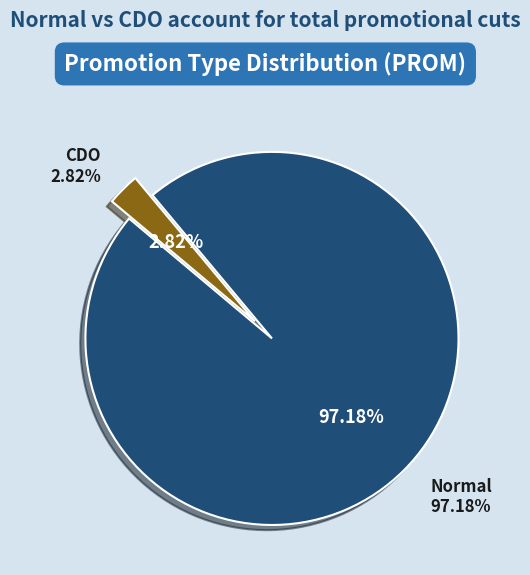

Combined, do Normal and CDO account for over 50%?

Yes